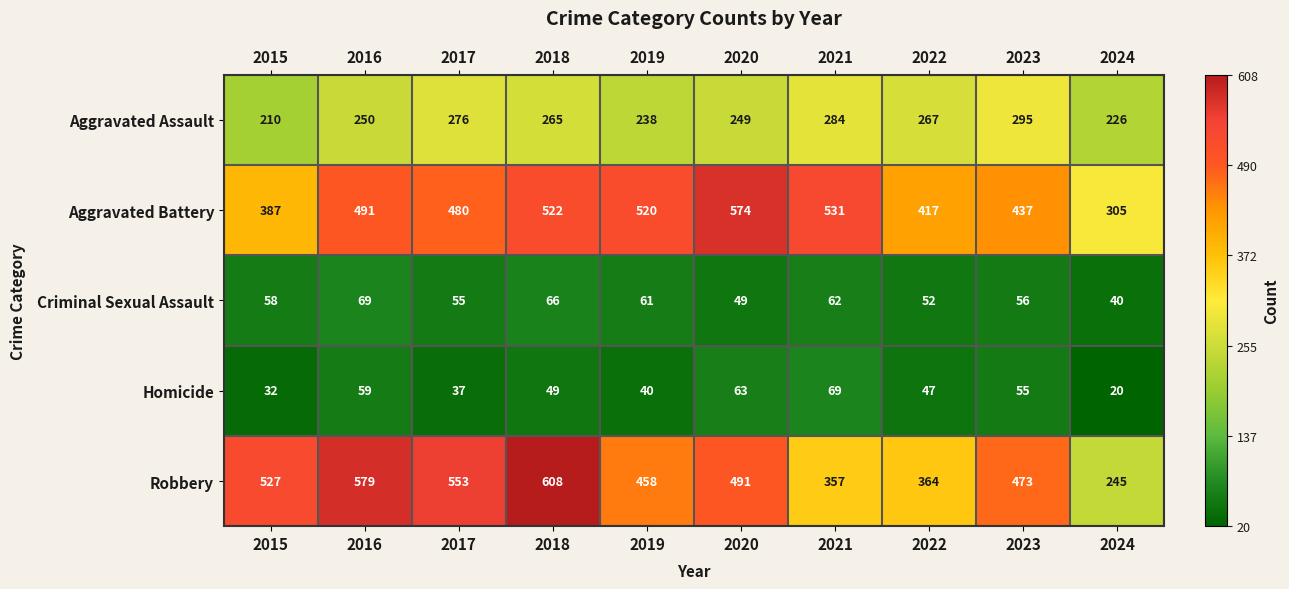

The value of Robbery at 2022 is 364. True or false?

True